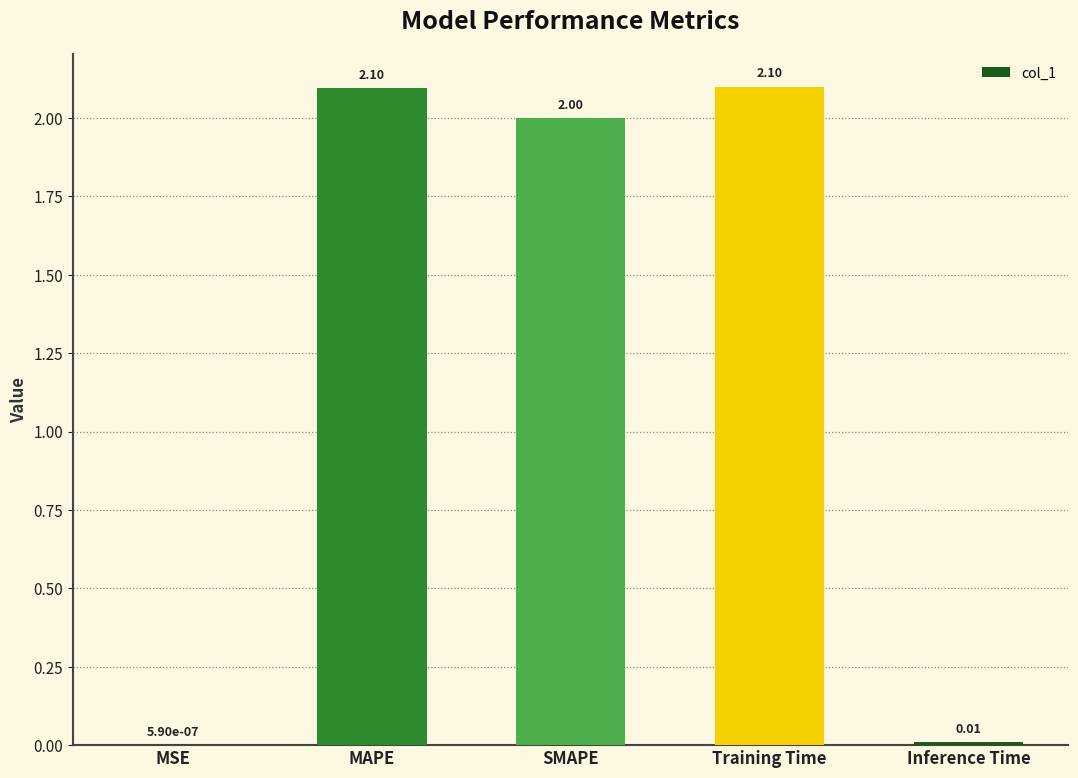

Where is the data nearest to the value 1?

Inference Time